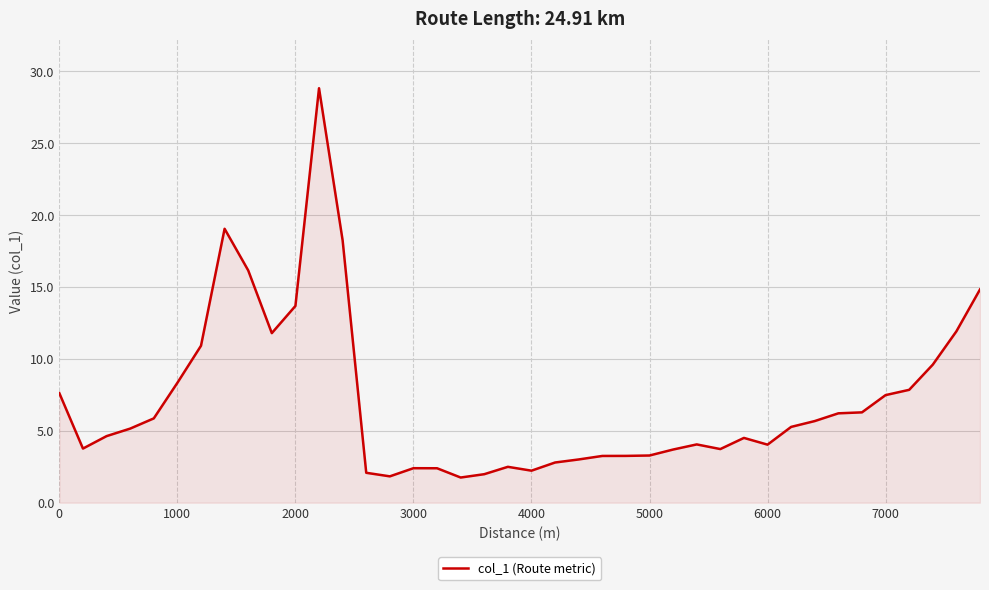

What is the maximum value shown in the chart?

28.8